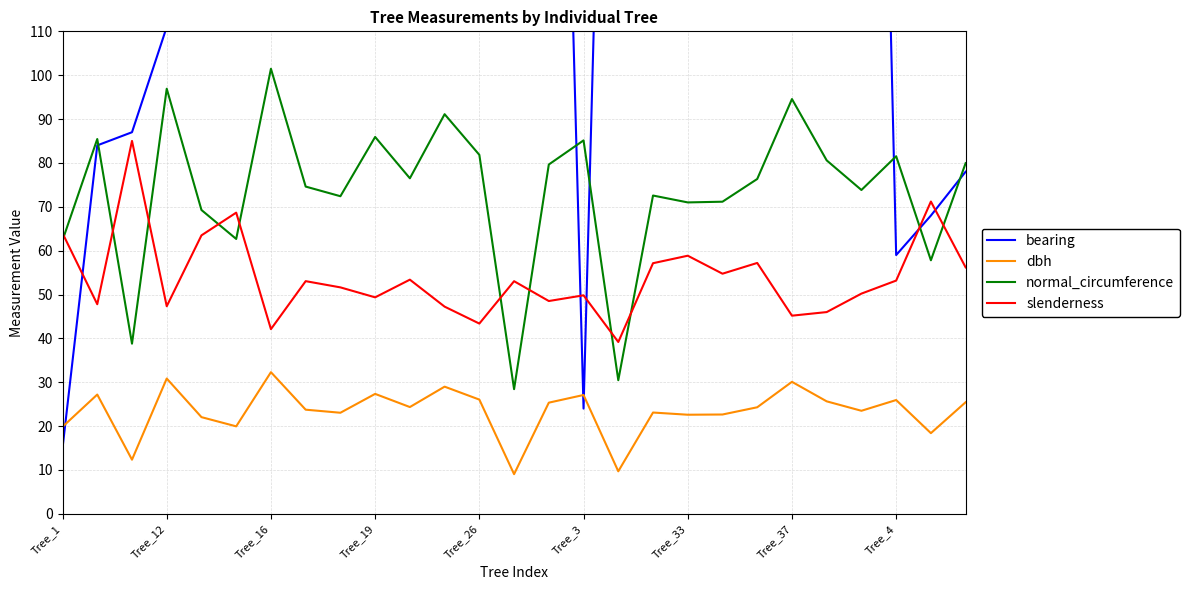

True or false: slenderness has a value of 80.7 at Tree_33.

False